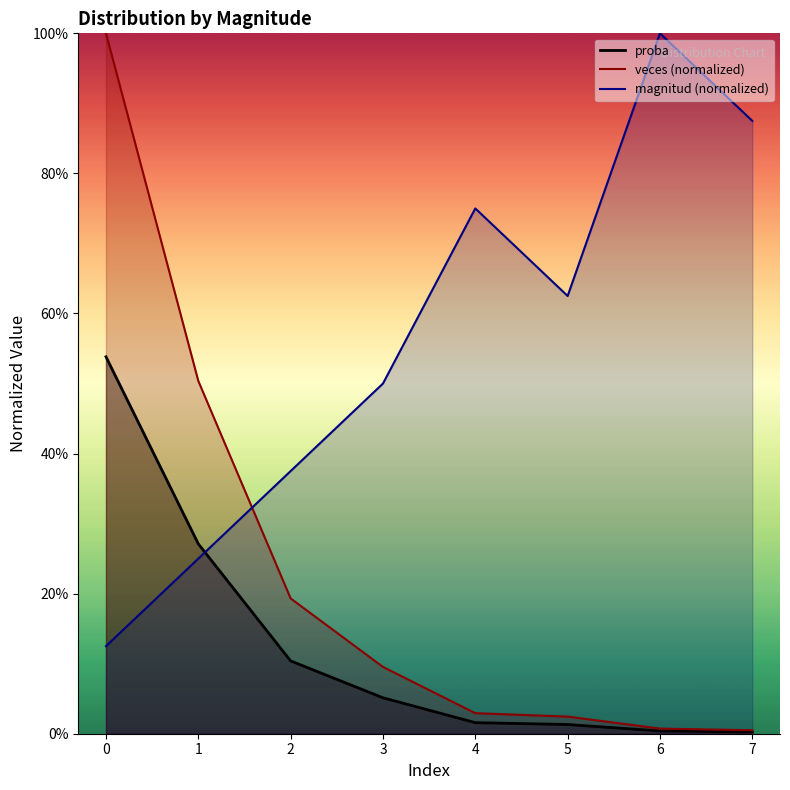

What is the greatest value displayed?

1.0